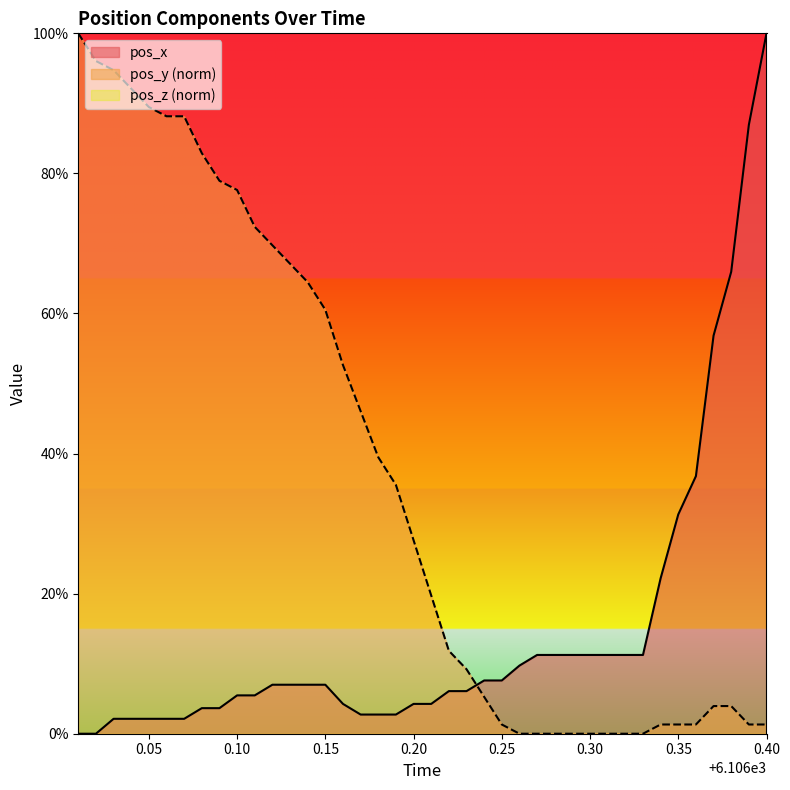

True or false: pos_x has more than 2 points higher than both neighbors.

False